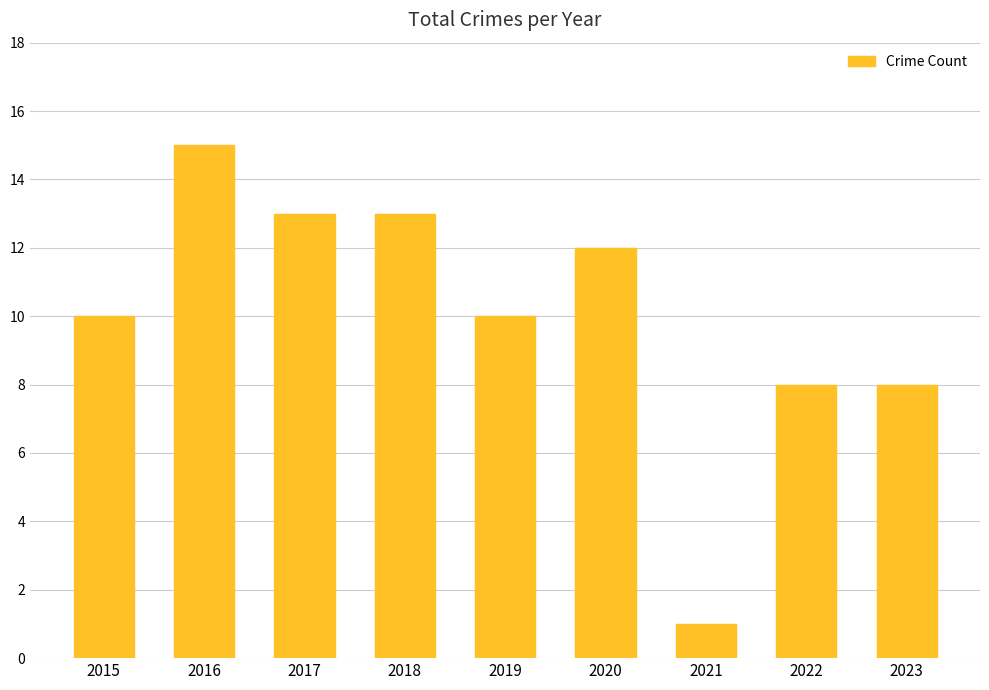

Are the bars grouped side by side (vs. stacked)?

No